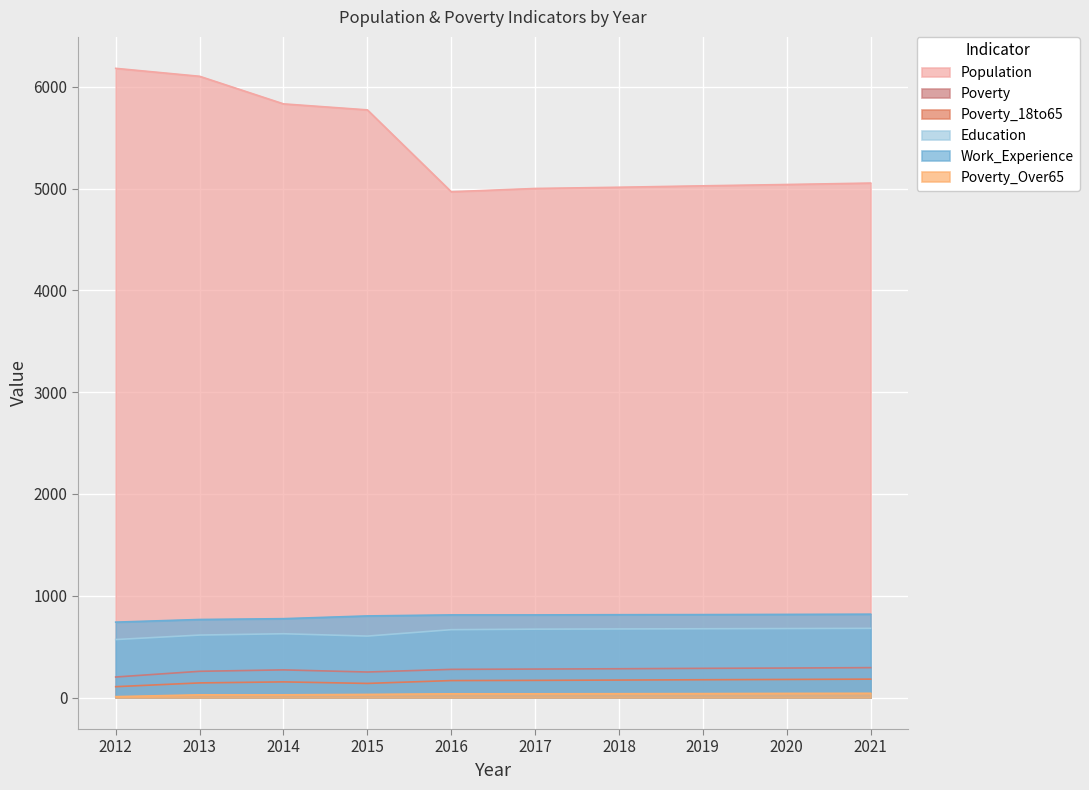

Rank the categories by Work_Experience value from lowest to highest.

2012, 2013, 2014, 2015, 2016, 2017, 2018, 2019, 2020, 2021